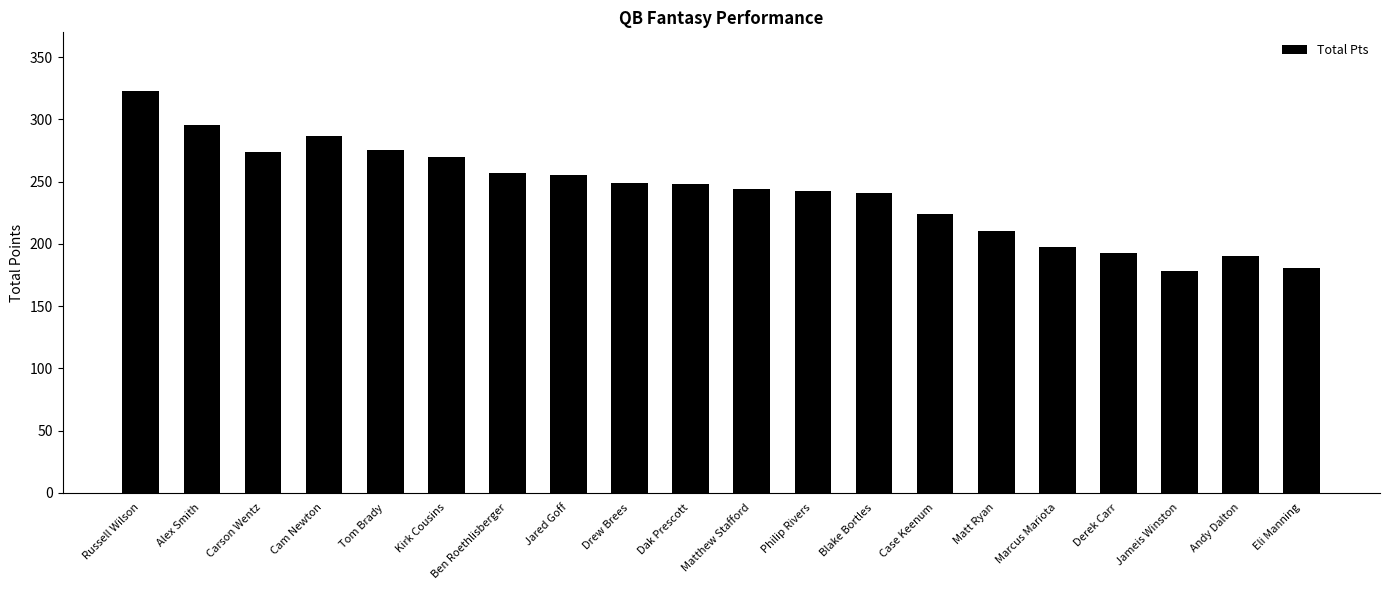

Count the number of data series in this chart.

1